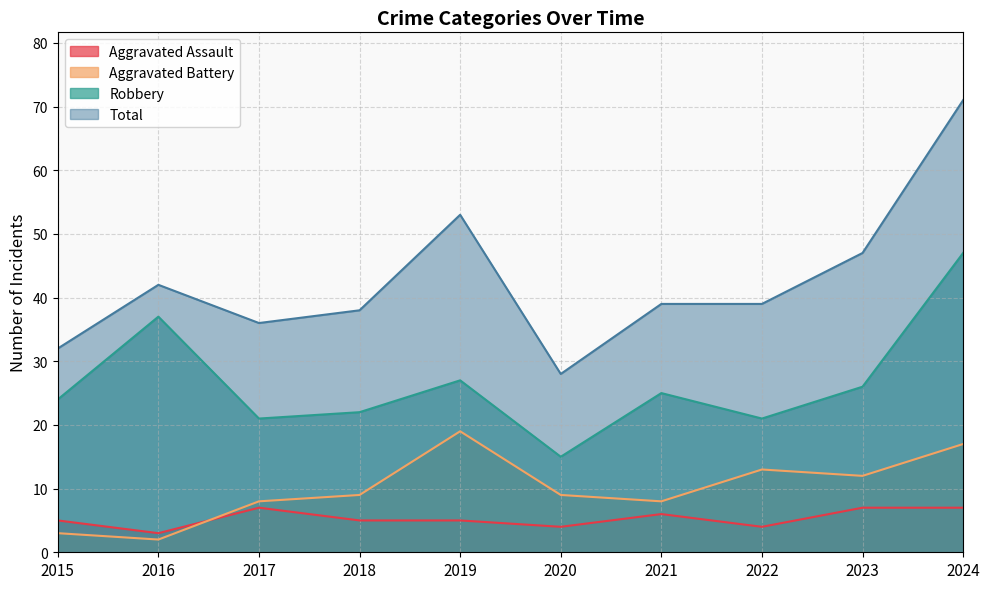

Read the Robbery value at 2019, to the nearest 10.

30